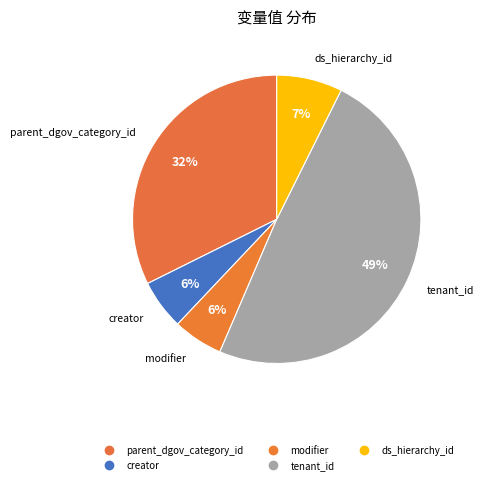

How many slices are in this pie chart?

5